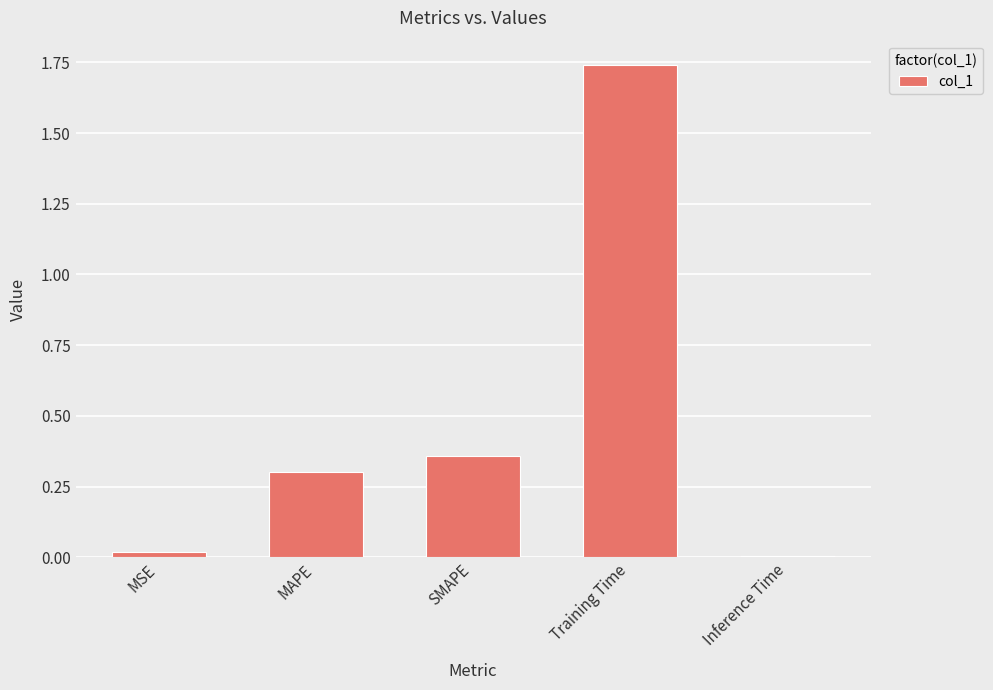

What is the sum of all values?

2.4